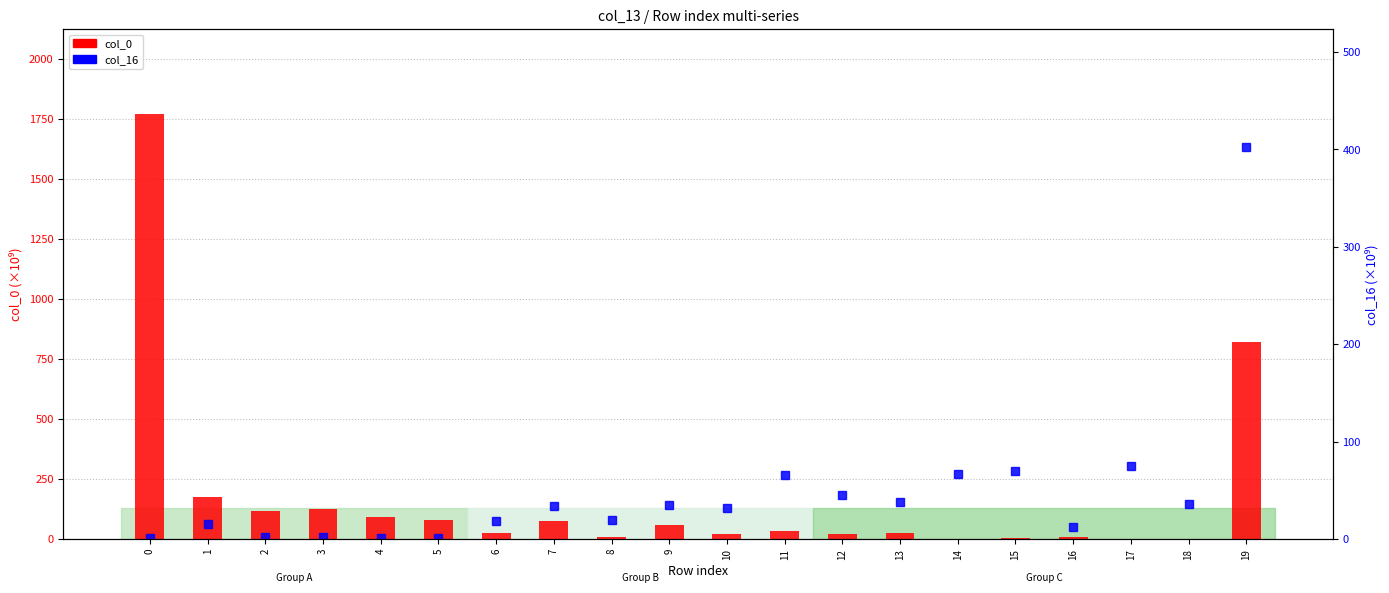

Which series changed the most between 6 and 16?

col_0